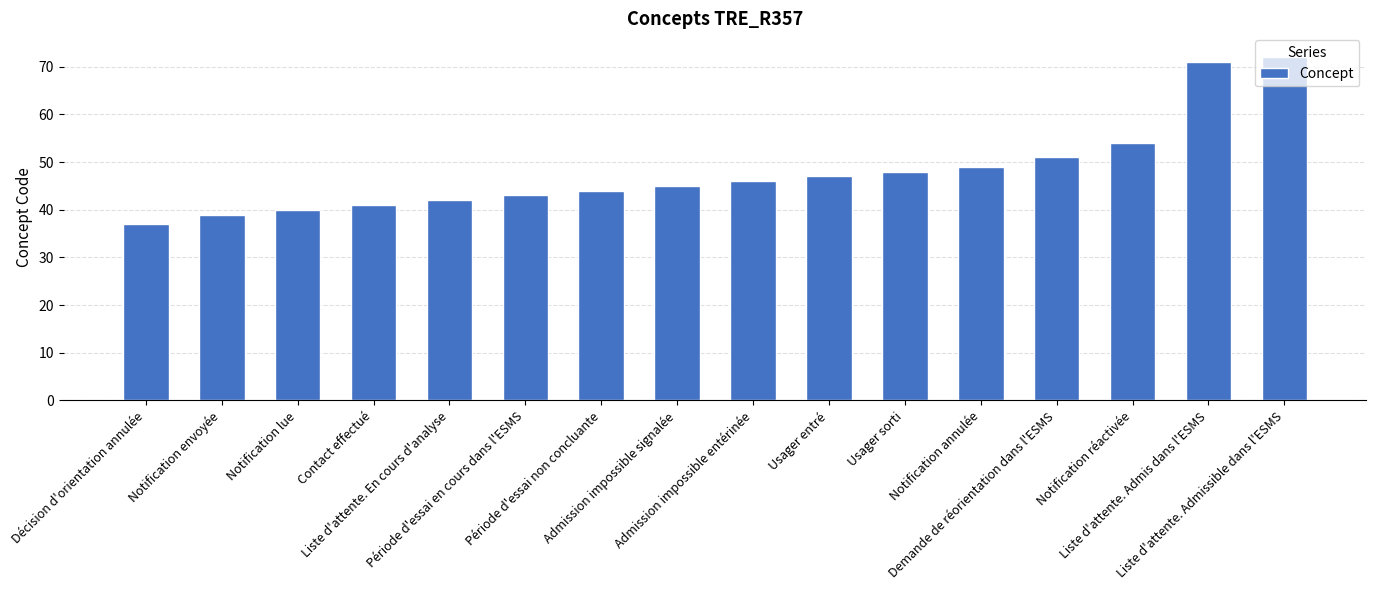

What is the value of the 6th bar from the left?

43